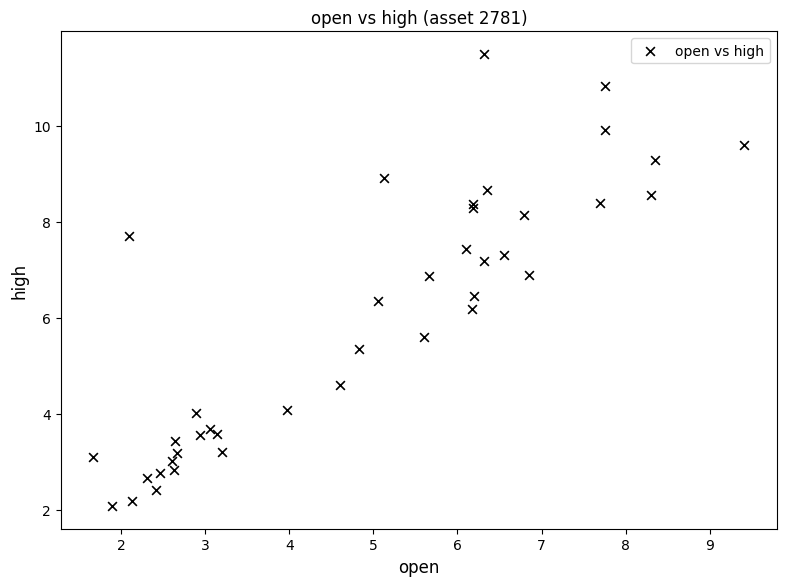

What Y value in the scatter plot is closest to 6?

6.2